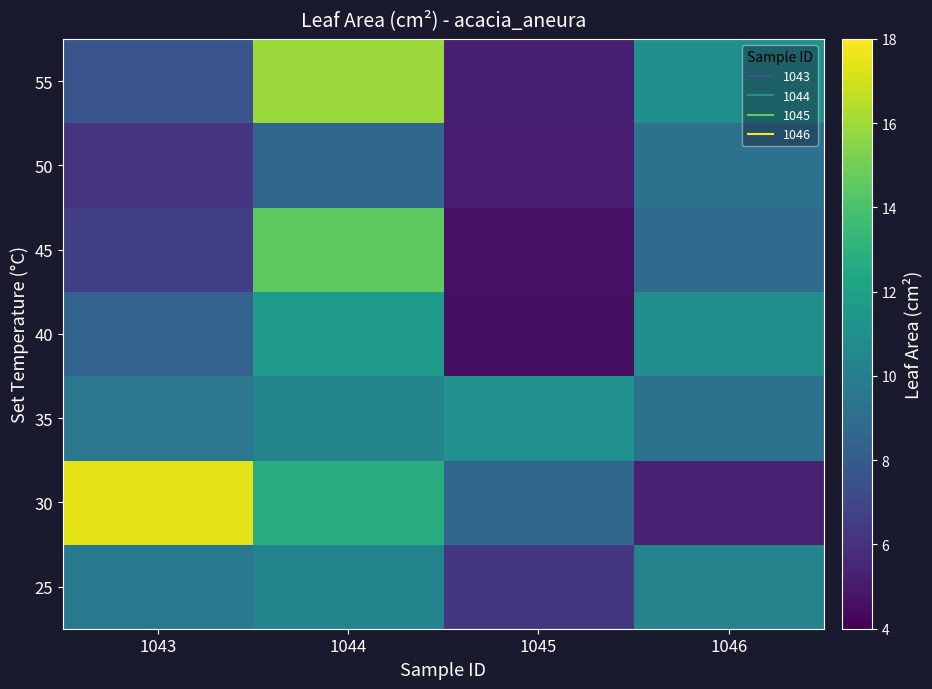

Reading right to left, transcribe all the data shown in this chart.

25: 1046=10.2	1045=6.2	1044=10.3	1043=9.6
30: 1046=5.3	1045=8.7	1044=12.7	1043=17.4
35: 1046=9.2	1045=11.1	1044=10.3	1043=9.6
40: 1046=10.9	1045=4.5	1044=11.7	1043=8.4
45: 1046=8.9	1045=4.7	1044=14.5	1043=6.6
50: 1046=9.3	1045=5.1	1044=8.6	1043=6.1
55: 1046=11.0	1045=5.2	1044=15.9	1043=7.7